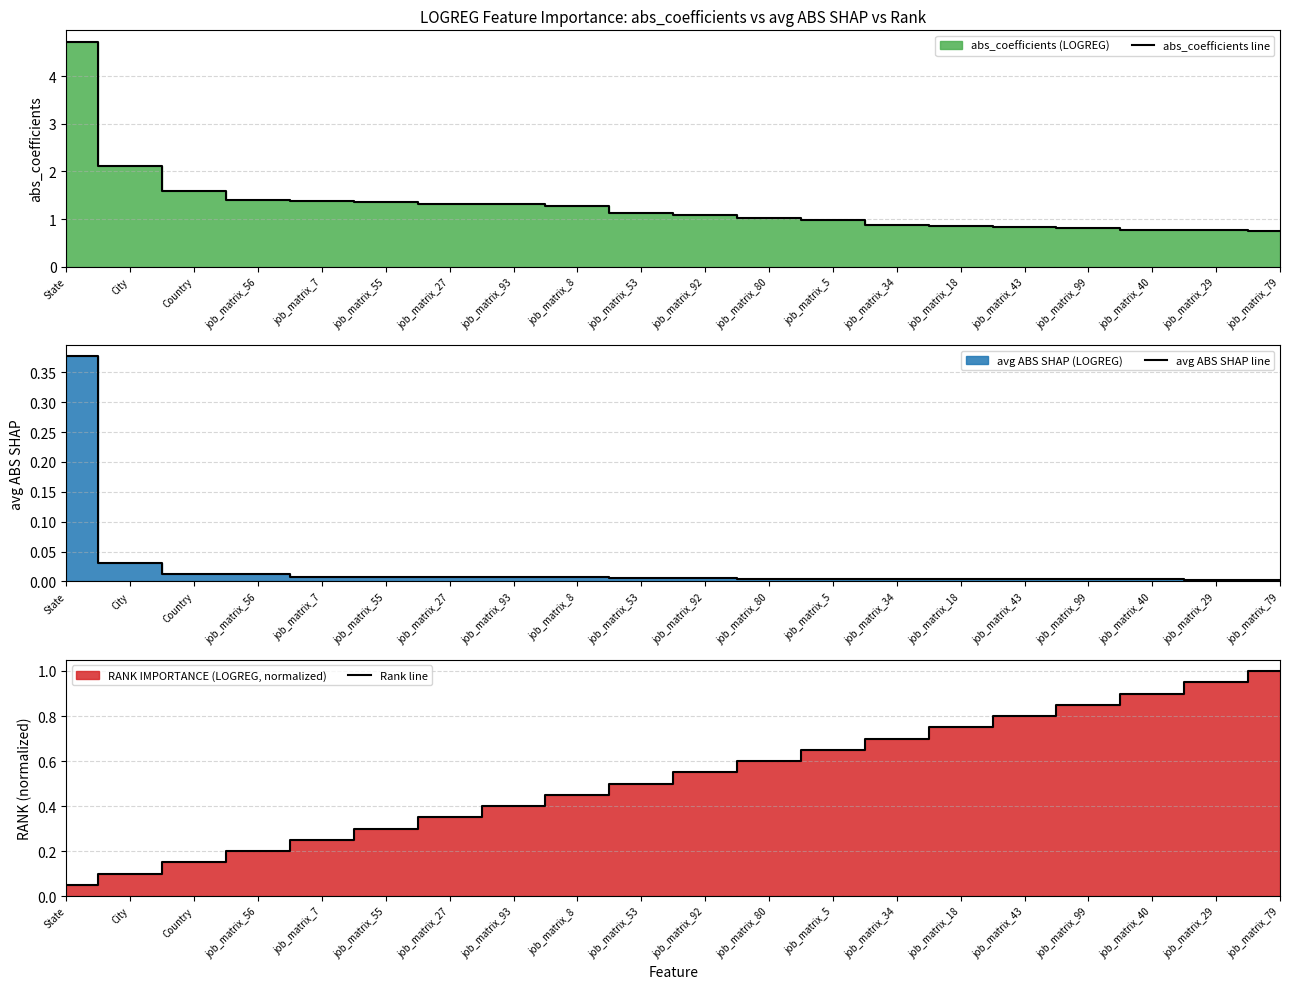

List the series in order of their peak value, highest first.

abs_coefficients line, Rank line, avg ABS SHAP line